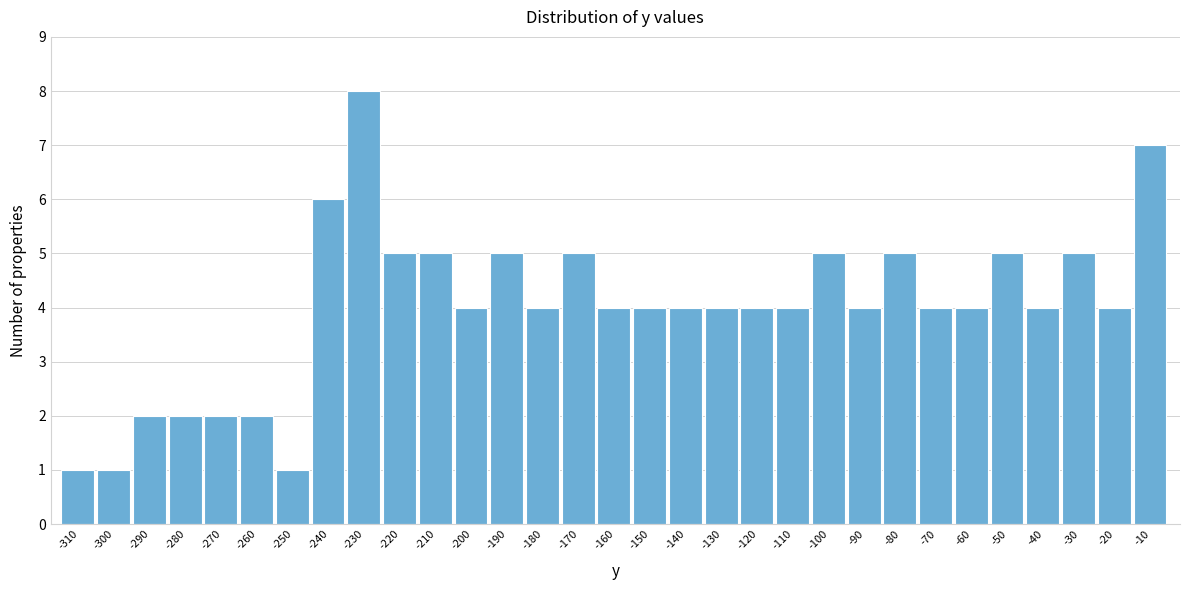

What is the ratio of the value at -120 to the value at -260?

2.0